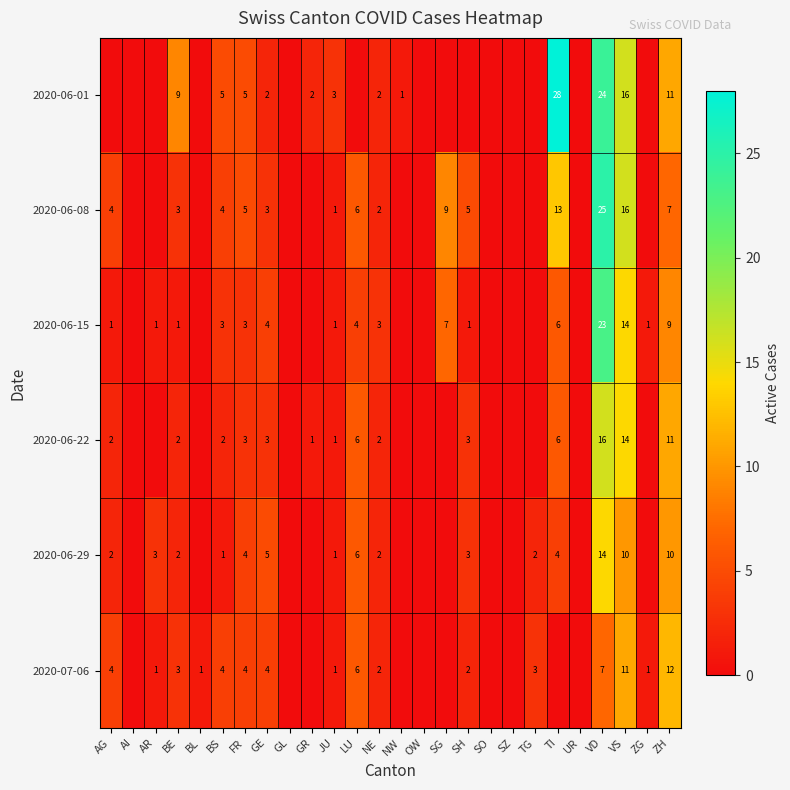

Which series changed the most between GE and VS?

2020-06-01